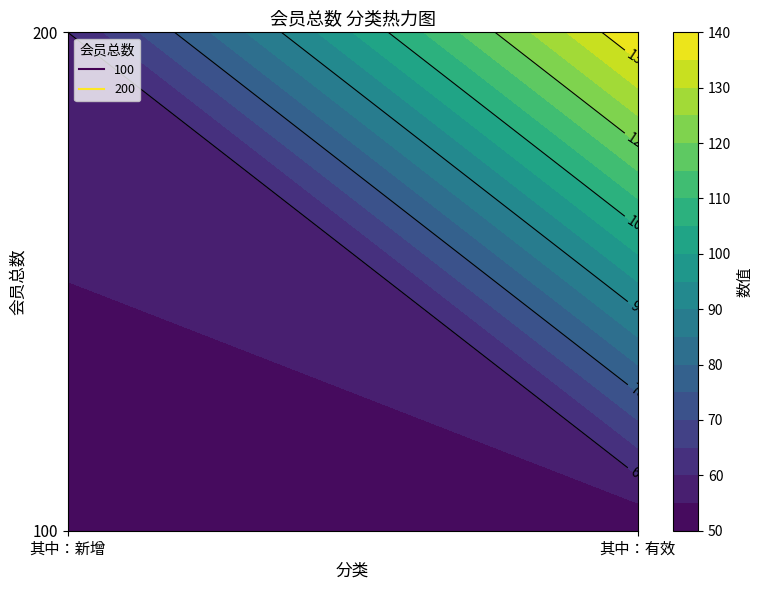

What is the approximate value of 100 at 其中：新增?

50